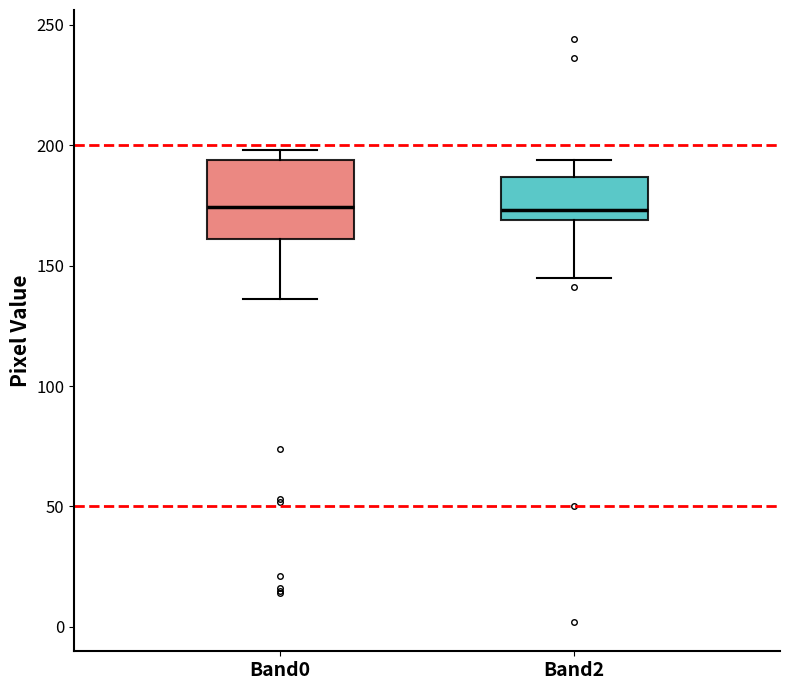

Reading left to right, read every box against the y-axis: the position of its median line, the range the box covers, and the ends of its whiskers. The values are not printed on the chart, so give them approximately, as read against the axis.

Band0: median 175, box 160 to 195, whiskers 135 to 200
Band2: median 175, box 170 to 185, whiskers 145 to 195